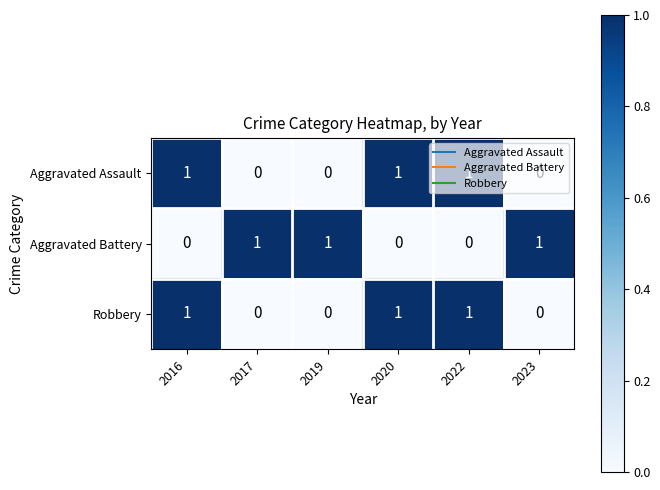

At how many categories does at least one series exceed 0?

6